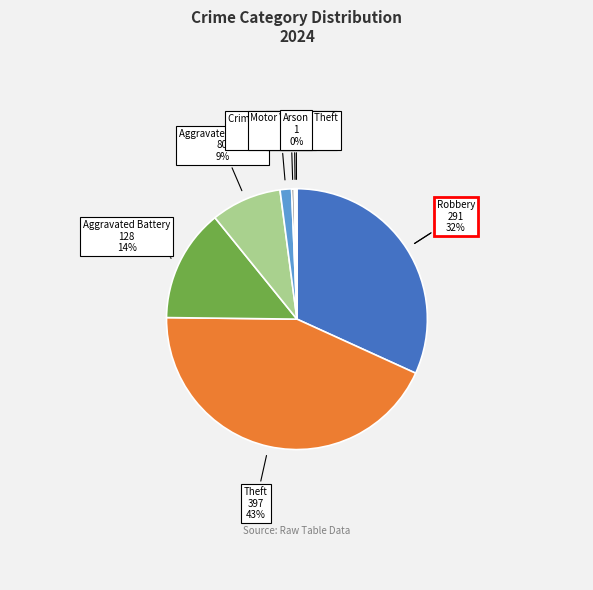

Rank the categories by value from lowest to highest.

Arson, Motor Vehicle Theft, Homicide, Criminal Sexual Assault, Aggravated Assault, Aggravated Battery, Robbery, Theft